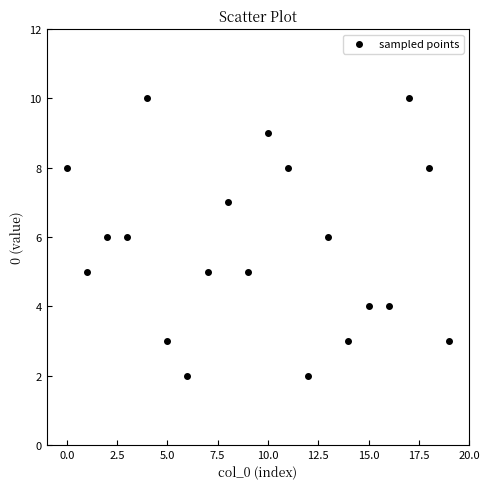

What is the range of Y values (max minus min)?

8